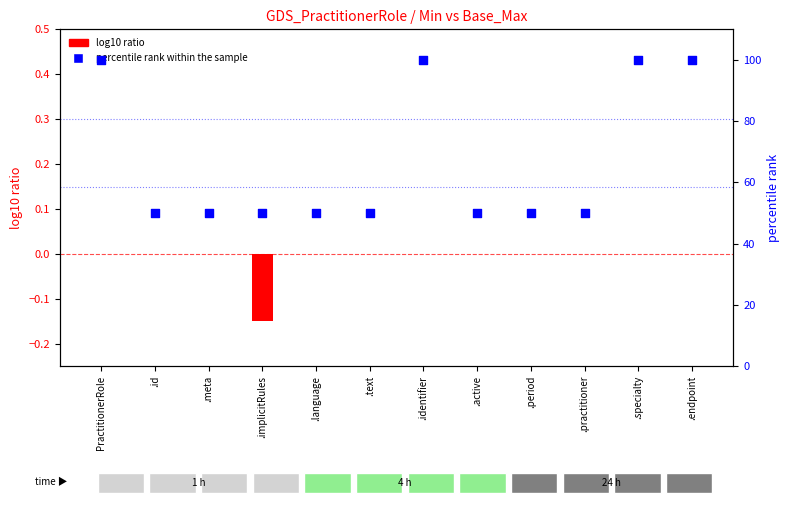

What is the total value across all series at PractitionerRole?

100.0